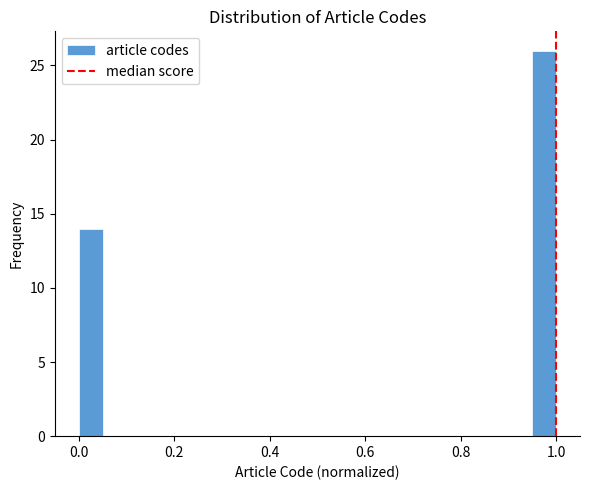

Around what value on the x-axis is the tallest bar? Give the approximate position of its centre, as read against the axis.

0.98